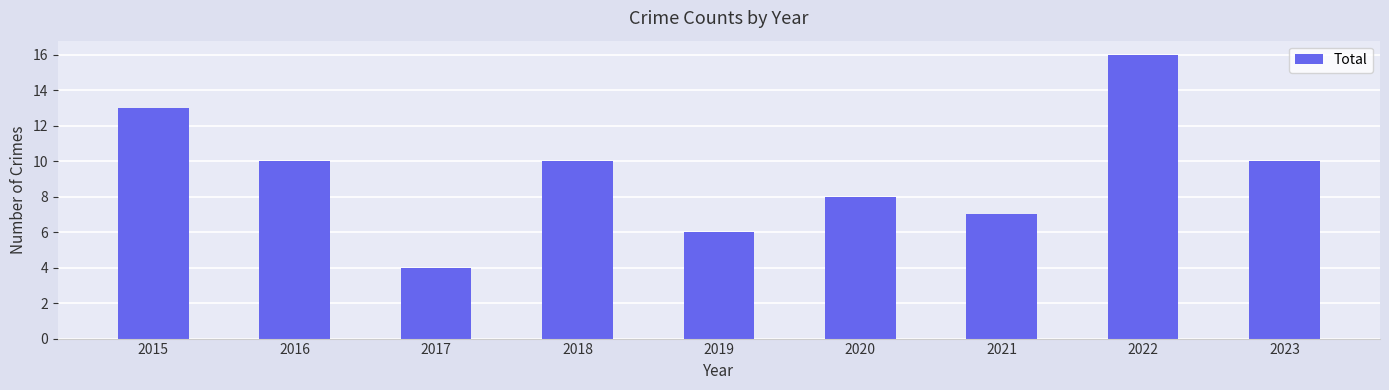

What is the sum of the values at 2021 and 2023?

17